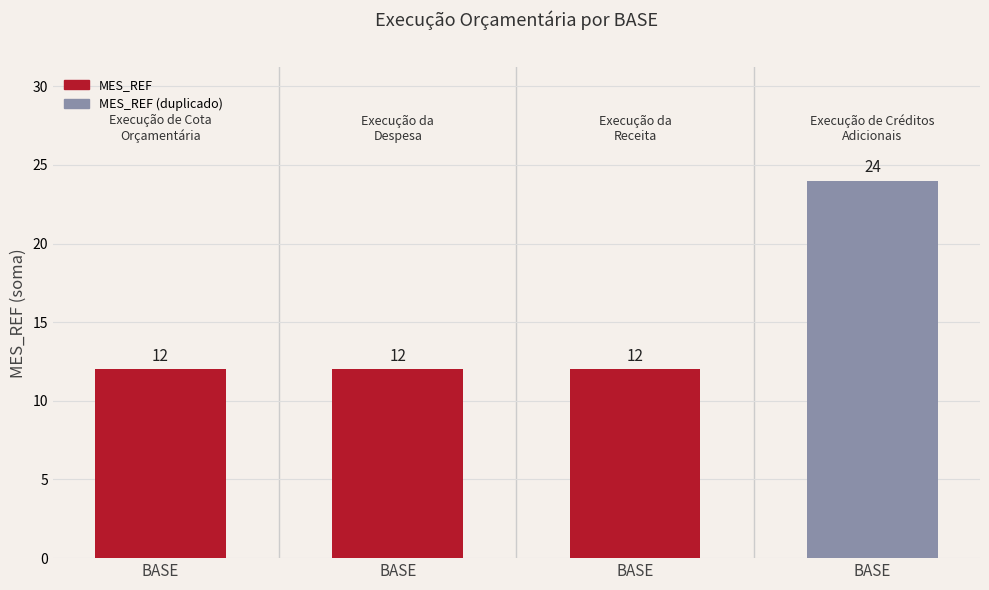

Which category has the lowest value across all series?

BASE